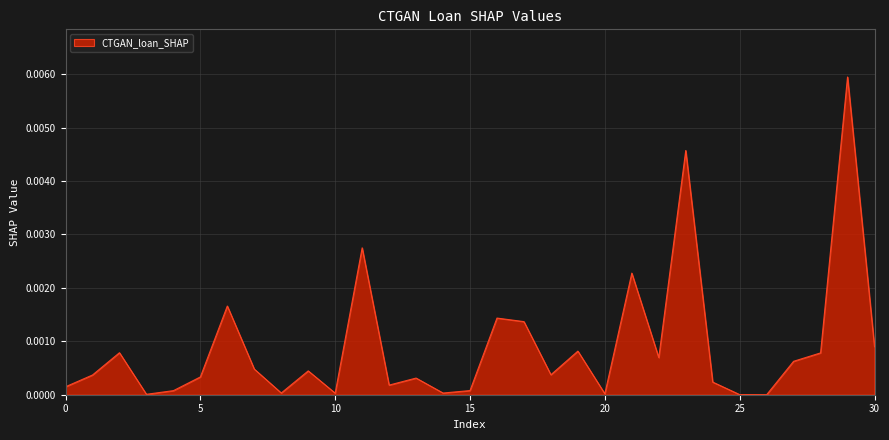

Which category has the lowest value across all series?

26